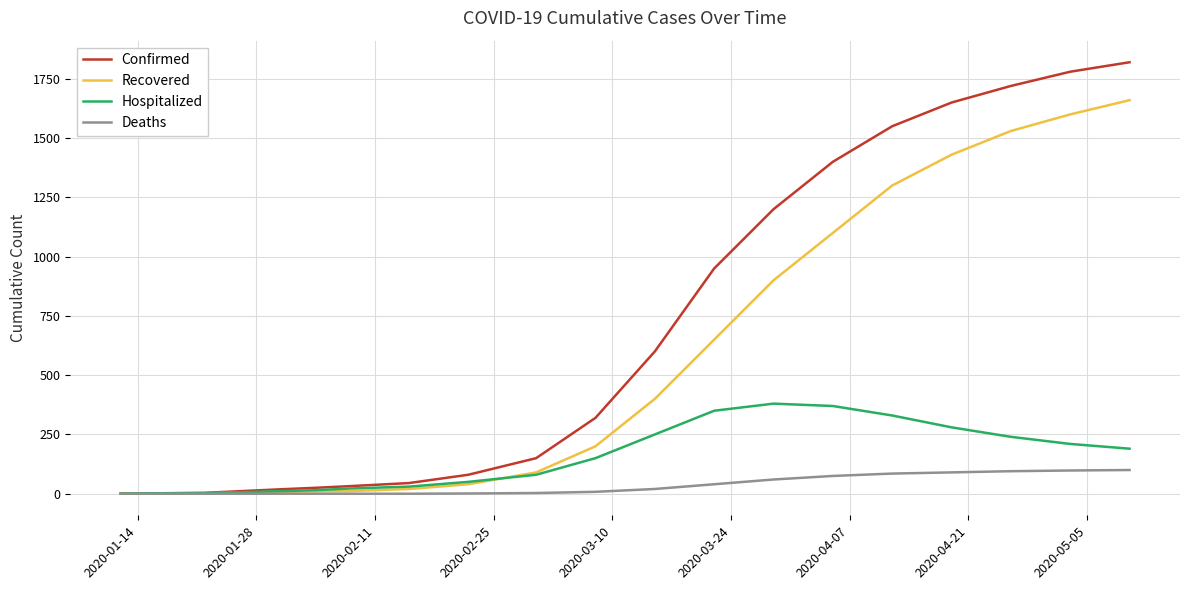

Rank the series by their maximum value, from lowest to highest.

Deaths, Hospitalized, Recovered, Confirmed